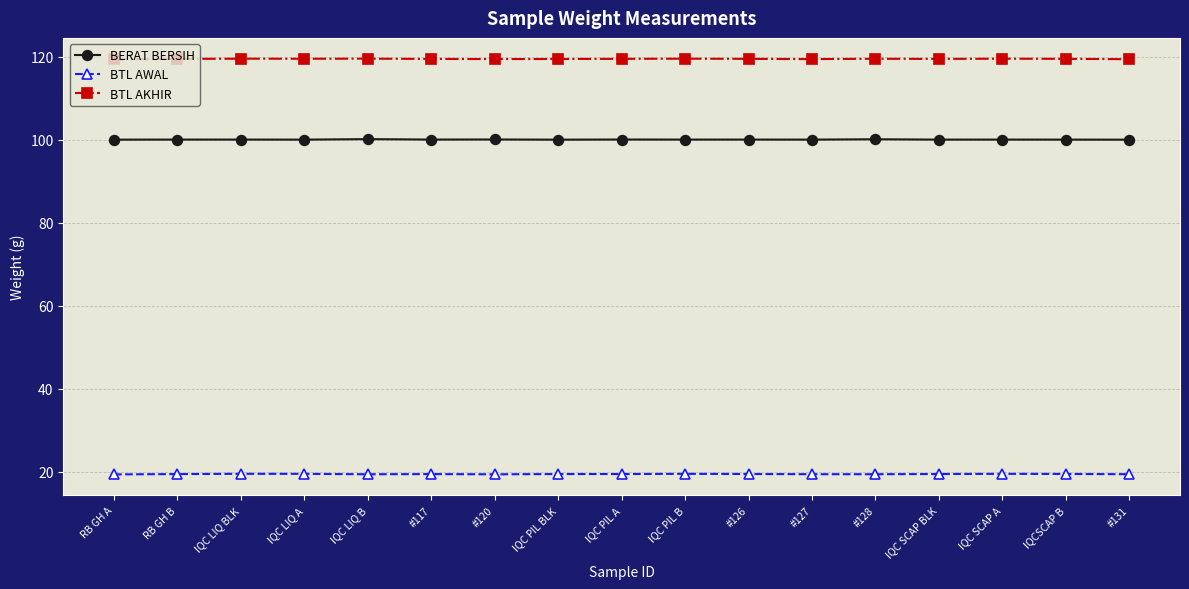

How many distinct data groups are displayed?

3